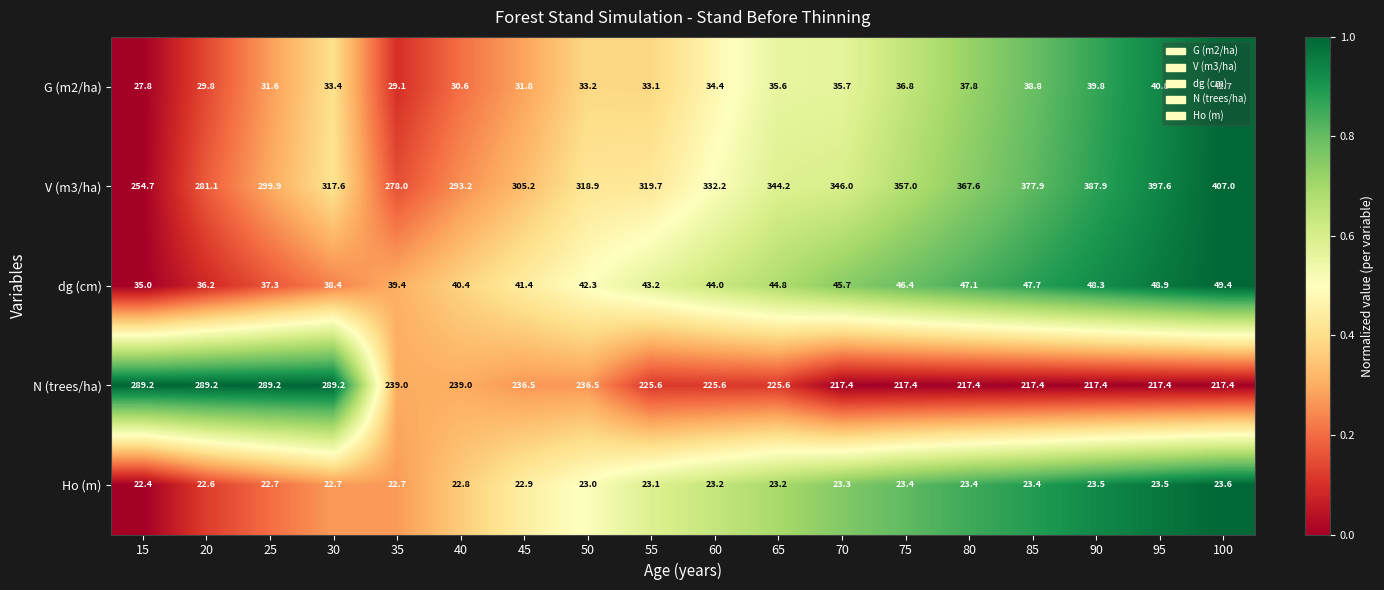

How many series are shown in this chart?

5